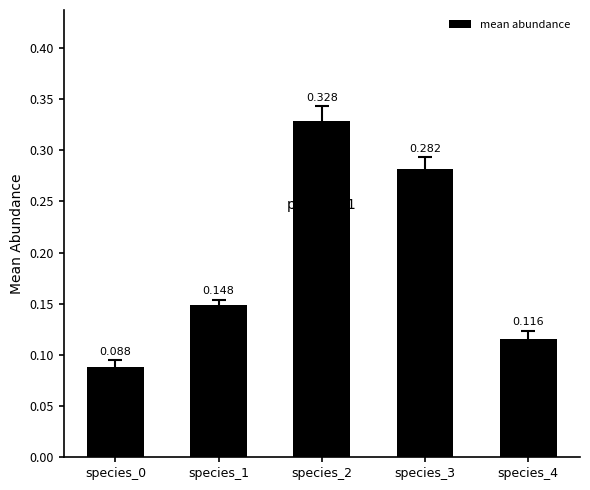

Which category has the lowest value across all series?

species_0